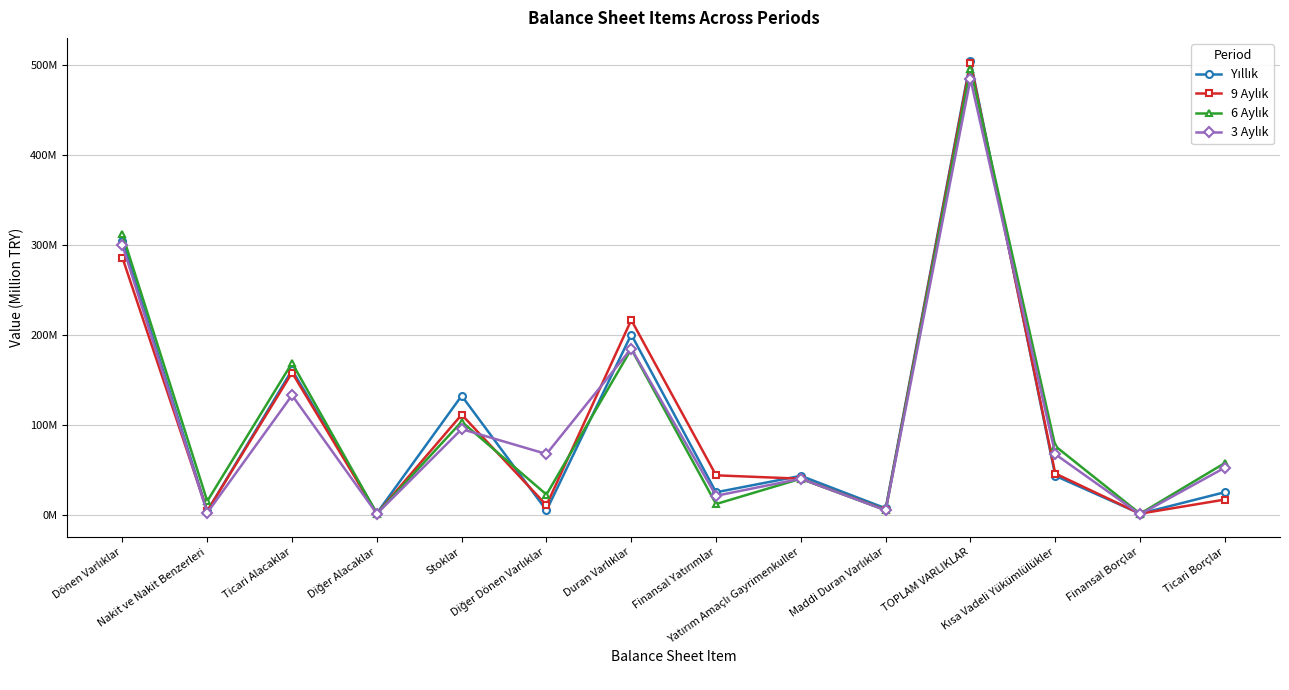

Does the chart have visible grid lines?

Yes